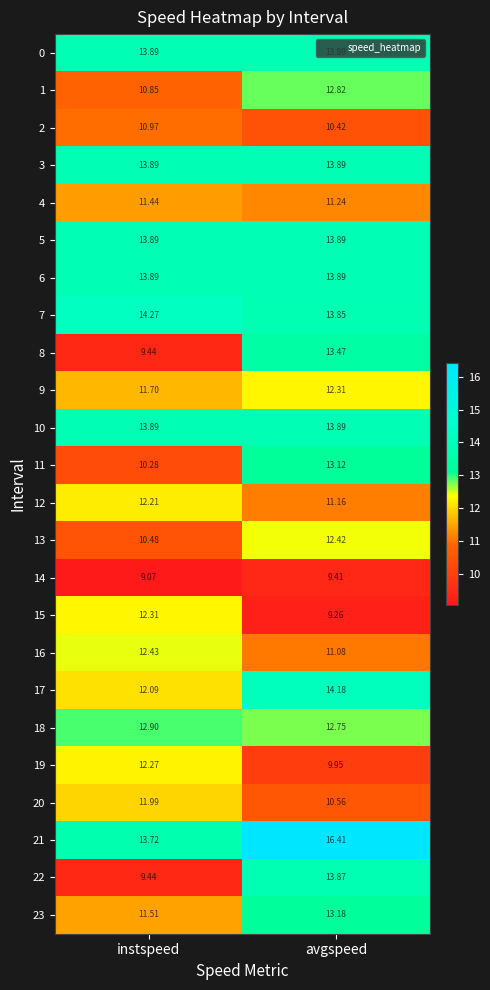

Where is 1 nearest to the value 11?

instspeed